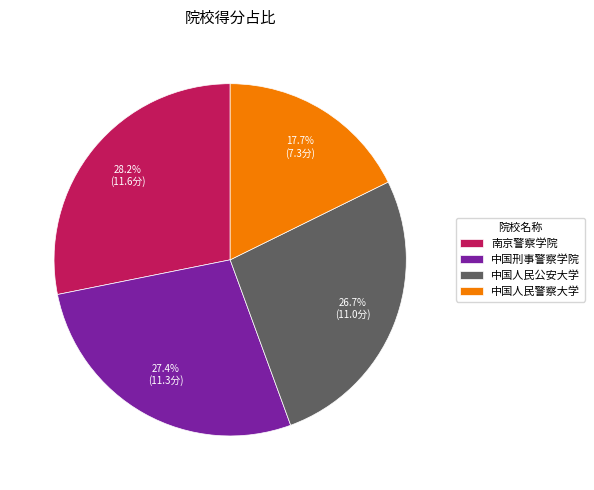

Which has a higher value, 中国刑事警察学院 or 中国人民警察大学?

中国刑事警察学院